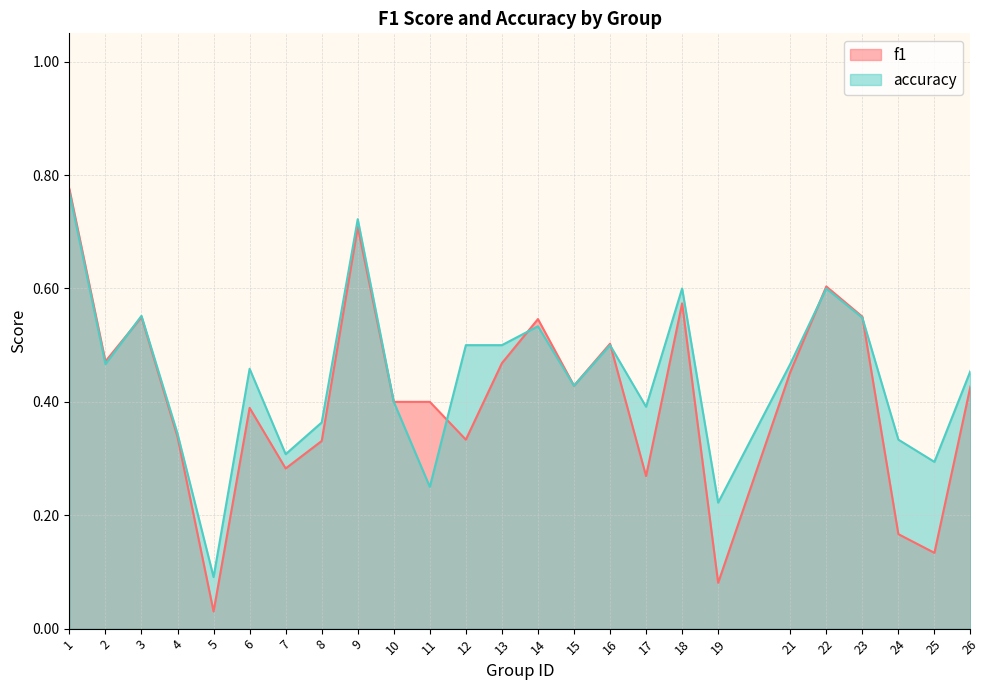

How many interior local peaks does the accuracy series have?

7